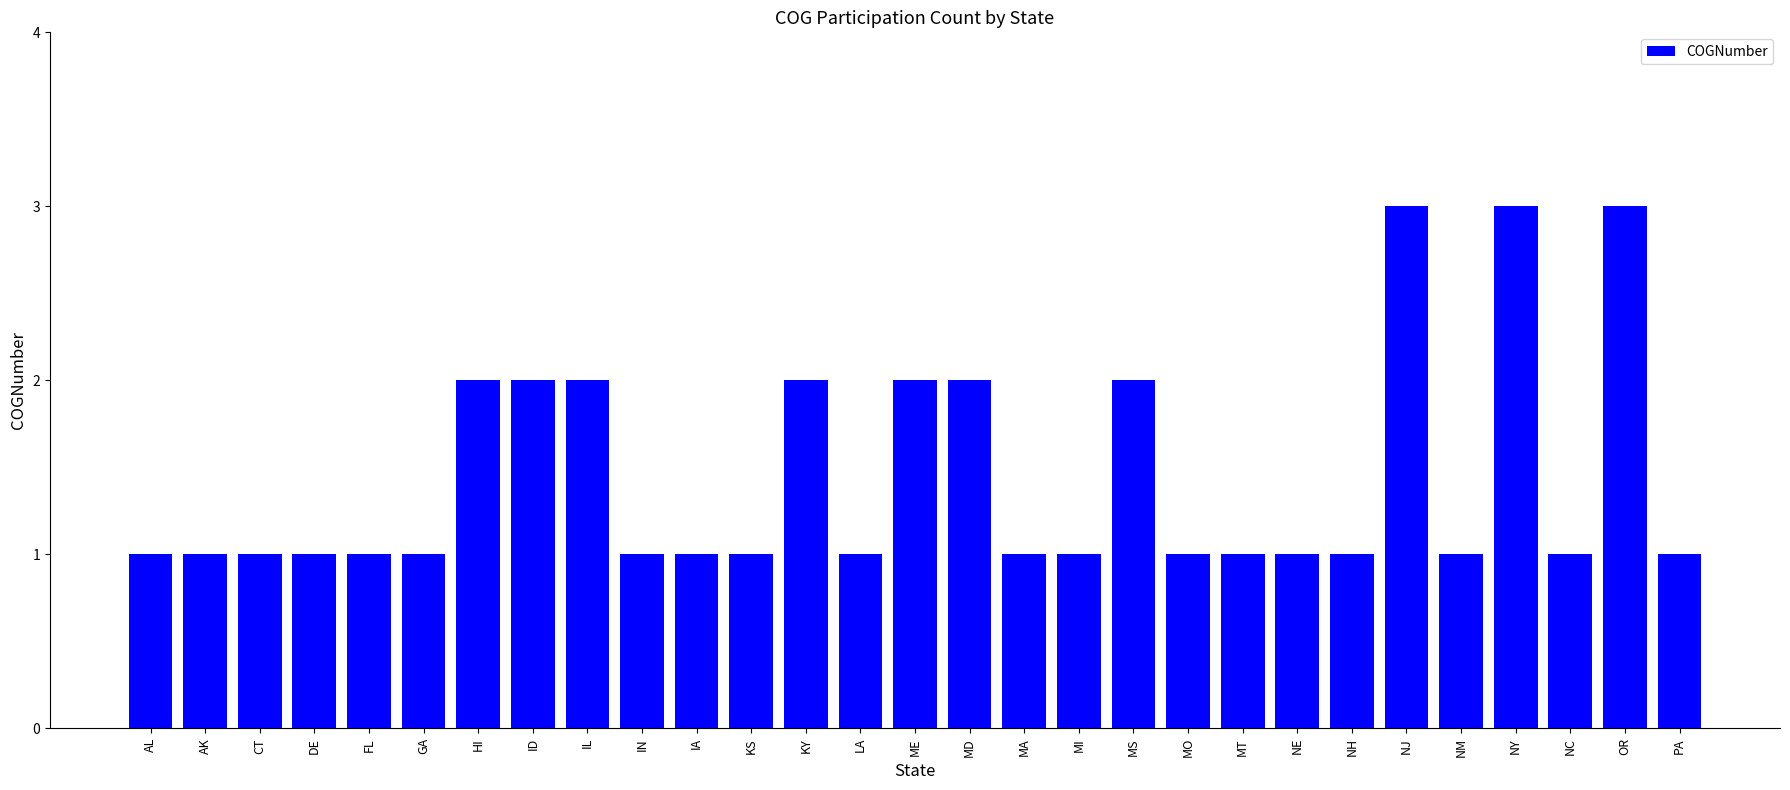

What is the label of the 4th bar from the left?

DE